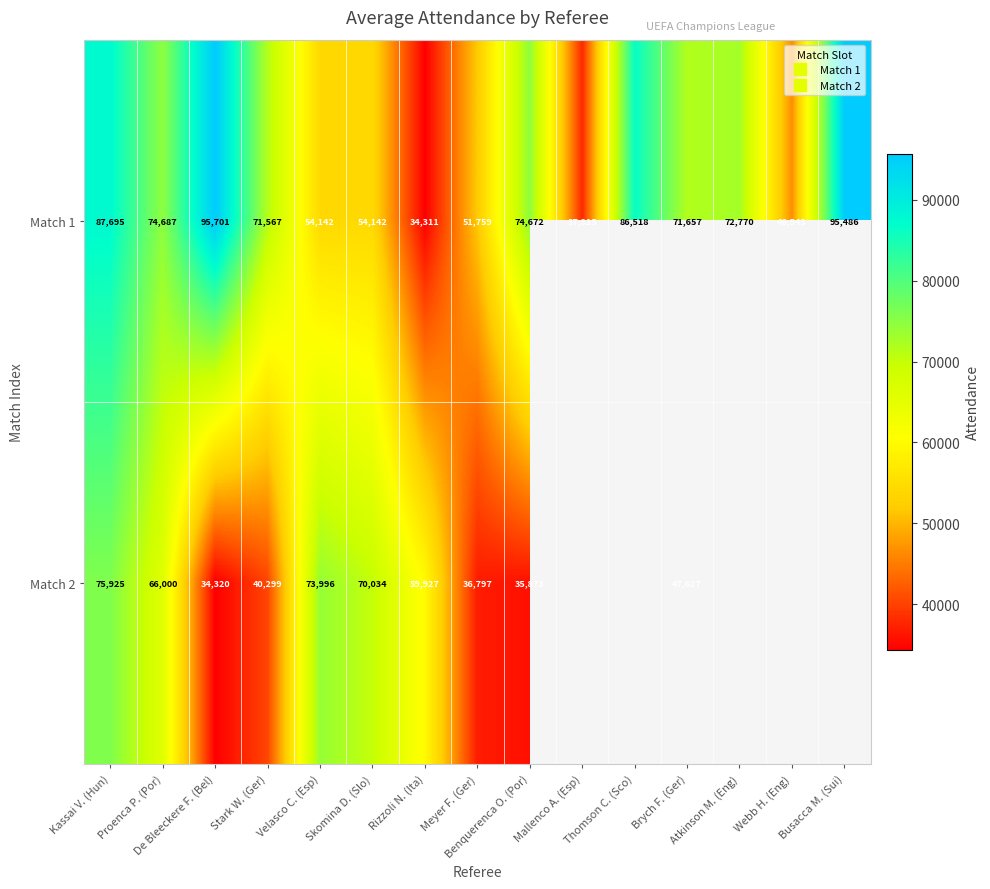

What is the greatest value displayed?

95701.0